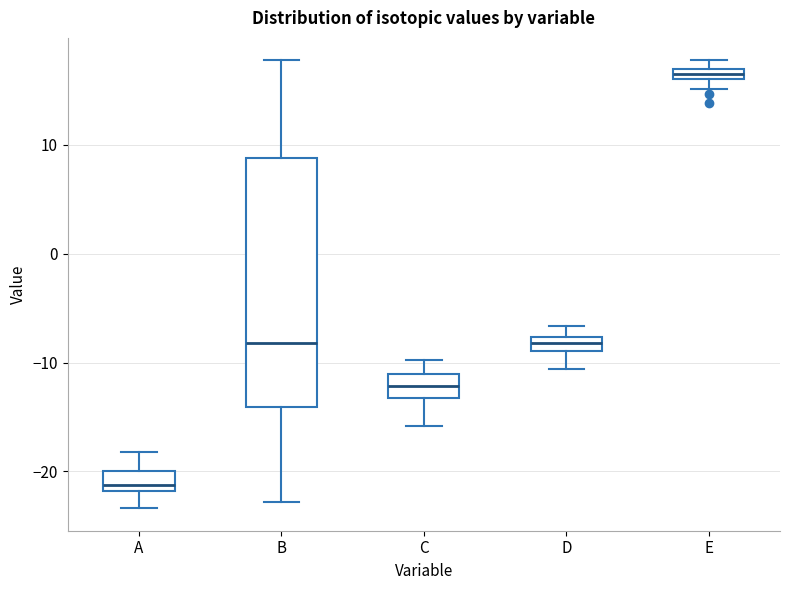

Where does the lower whisker of the box for C end on the y-axis? The values are not printed on the chart, so give them approximately, as read against the axis.

-16